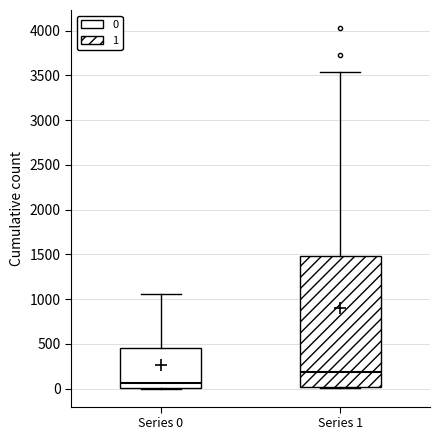

Which box is the tallest, from its lower edge to its upper edge?

Series 1